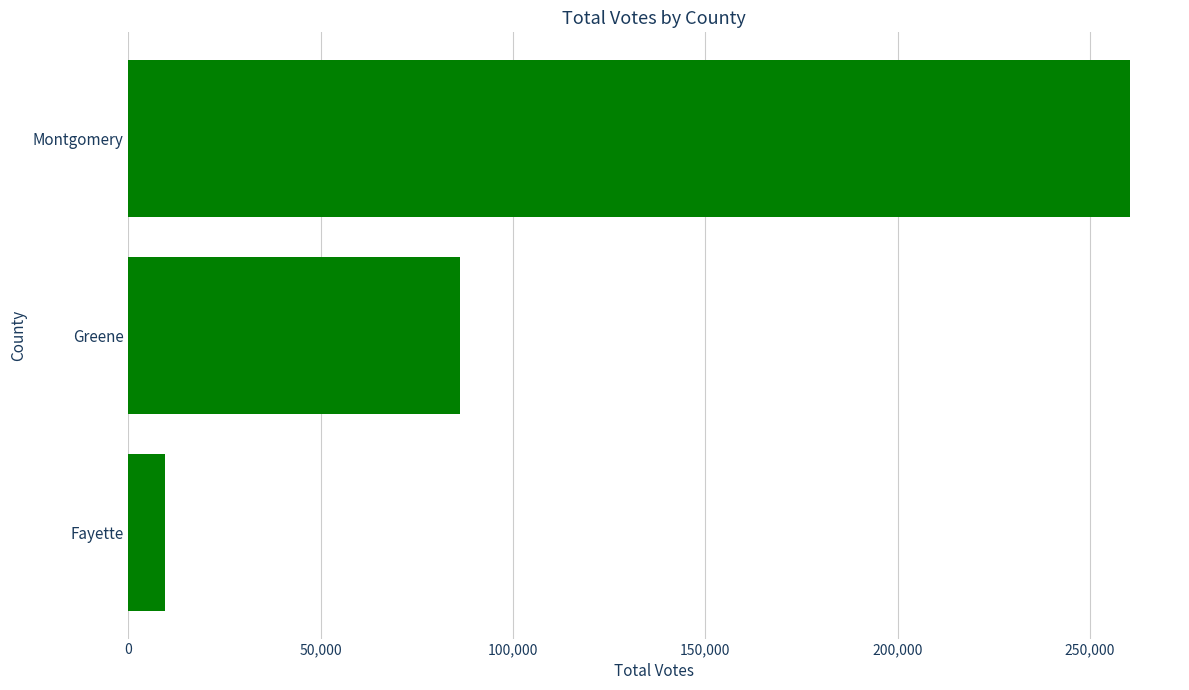

Rank the categories by value from highest to lowest.

Montgomery, Greene, Fayette